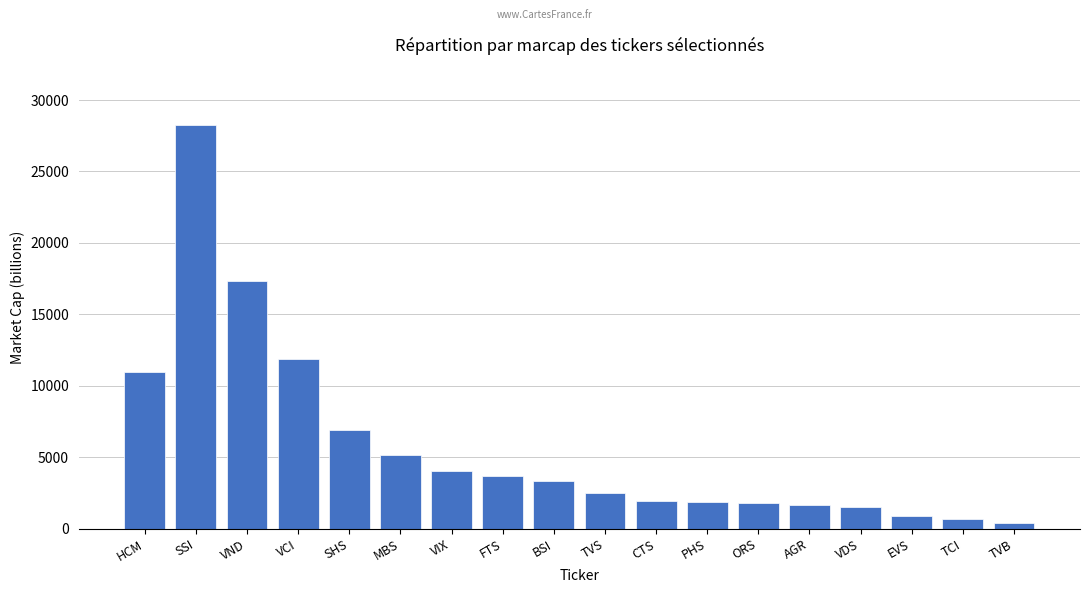

What is the label of the 5th bar from the left?

SHS